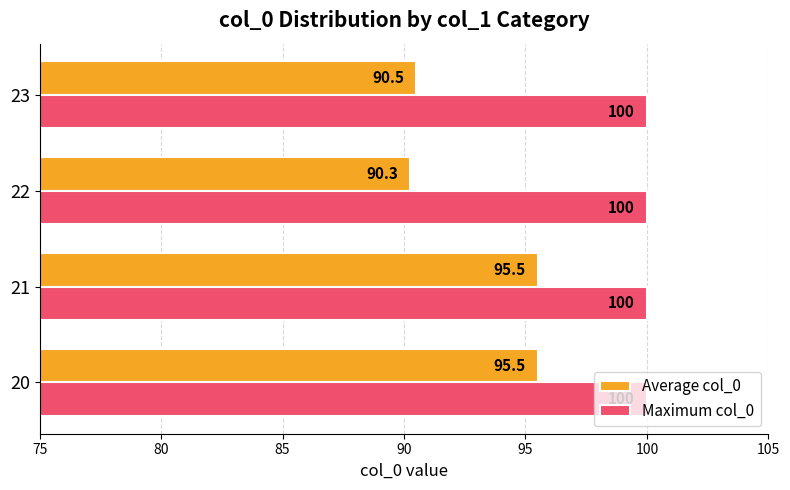

What is the sum of the Maximum col_0 values at 23 and 22?

200.0